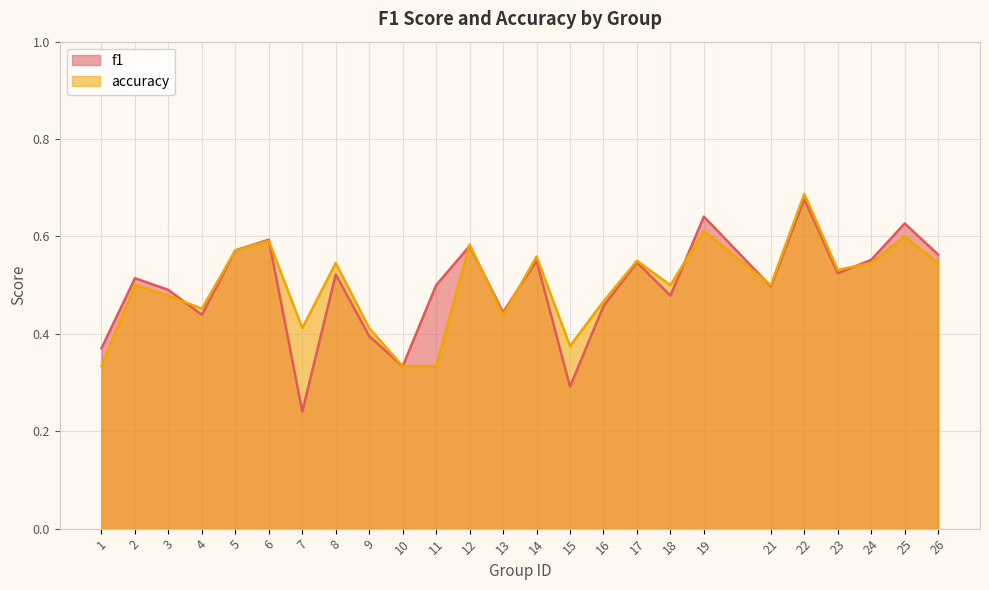

After their last crossing, which series has the higher values: f1 or accuracy?

f1